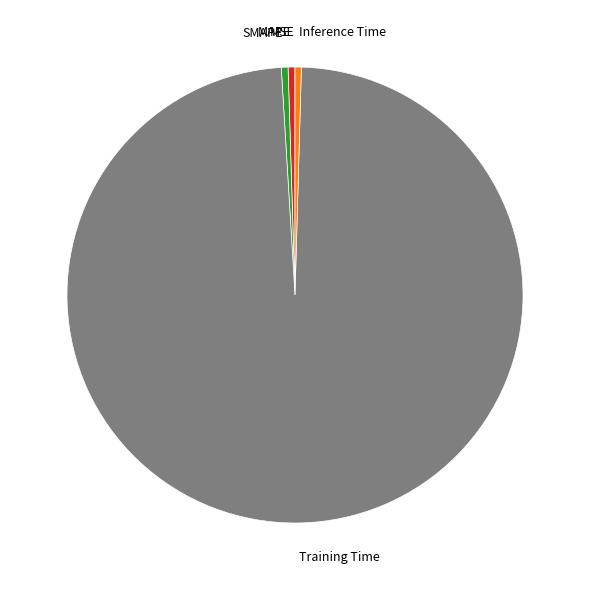

The SMAPE slice represents 0% of the pie. True or false?

True